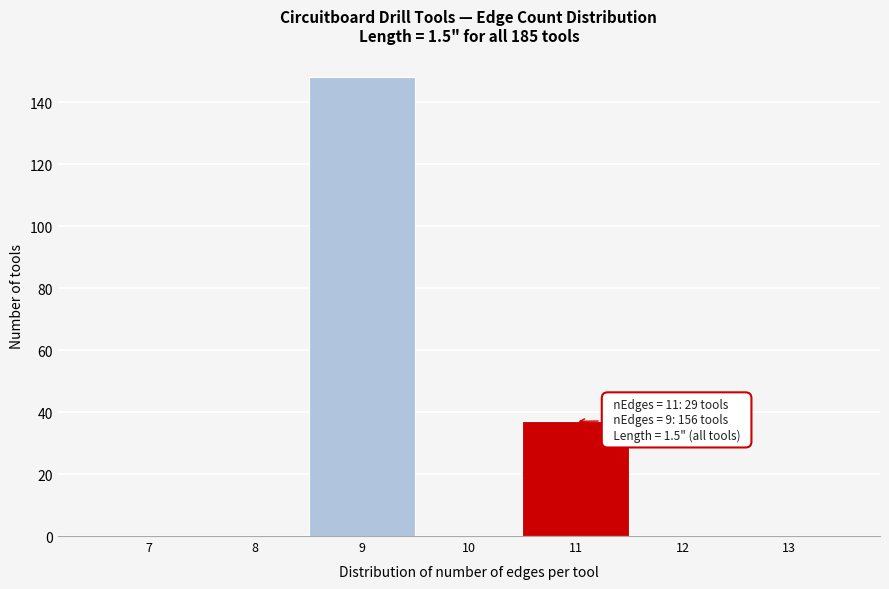

Reading right to left, what are all the values shown in this chart?

13=0	12=0	11=37	10=0	9=148	8=0	7=0